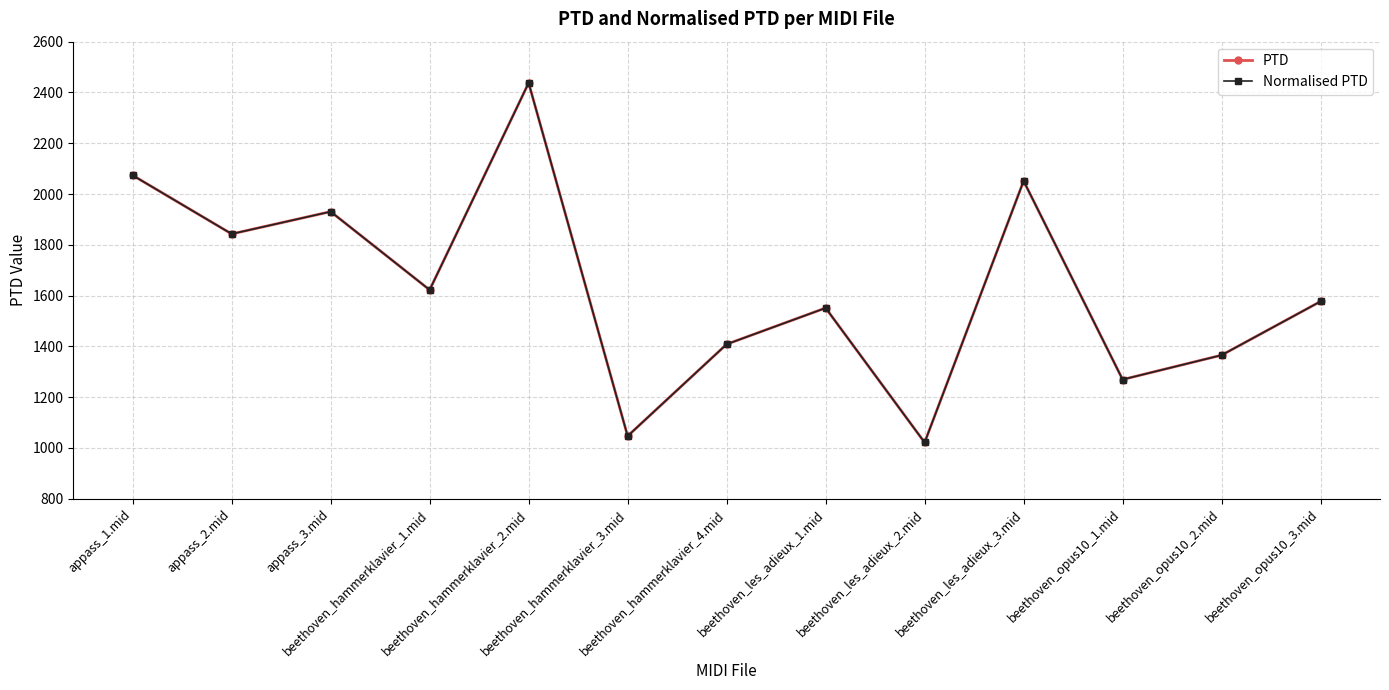

What is the difference between the second highest and minimum values in the Normalised PTD series?

1052.0